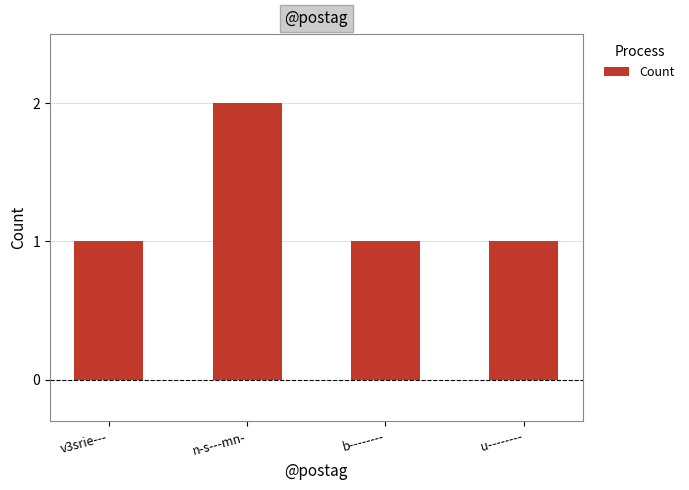

How many distinct data groups are displayed?

1